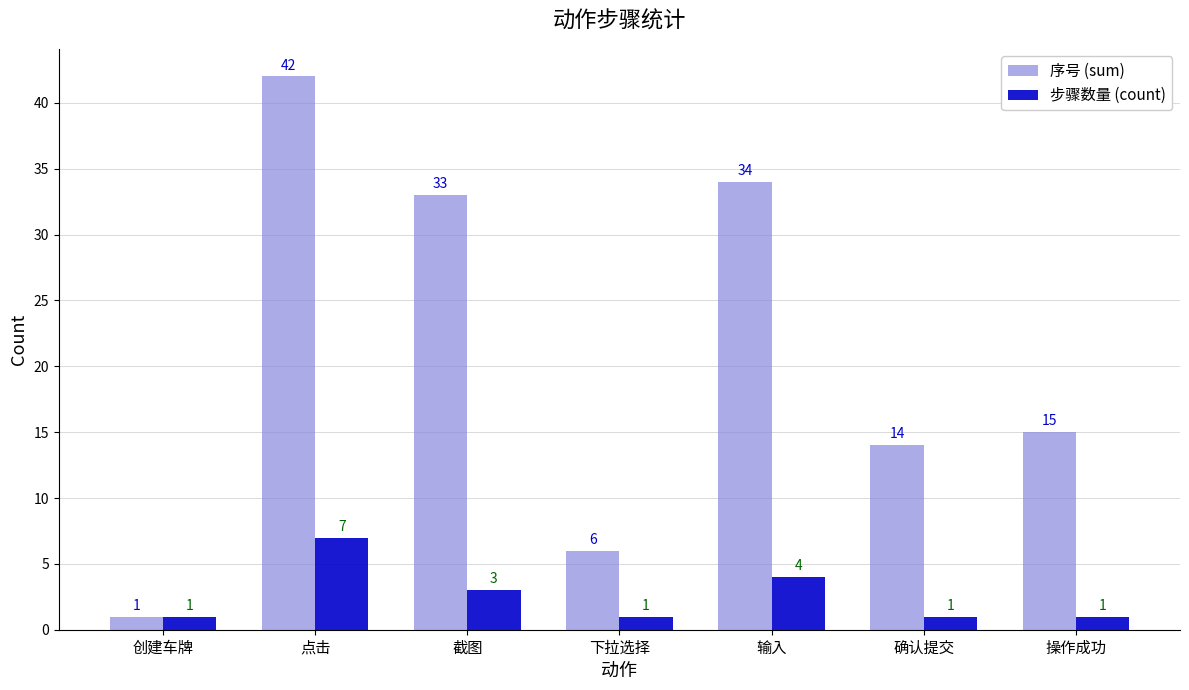

Rank the categories by 序号 (sum) value from highest to lowest.

点击, 输入, 截图, 操作成功, 确认提交, 下拉选择, 创建车牌